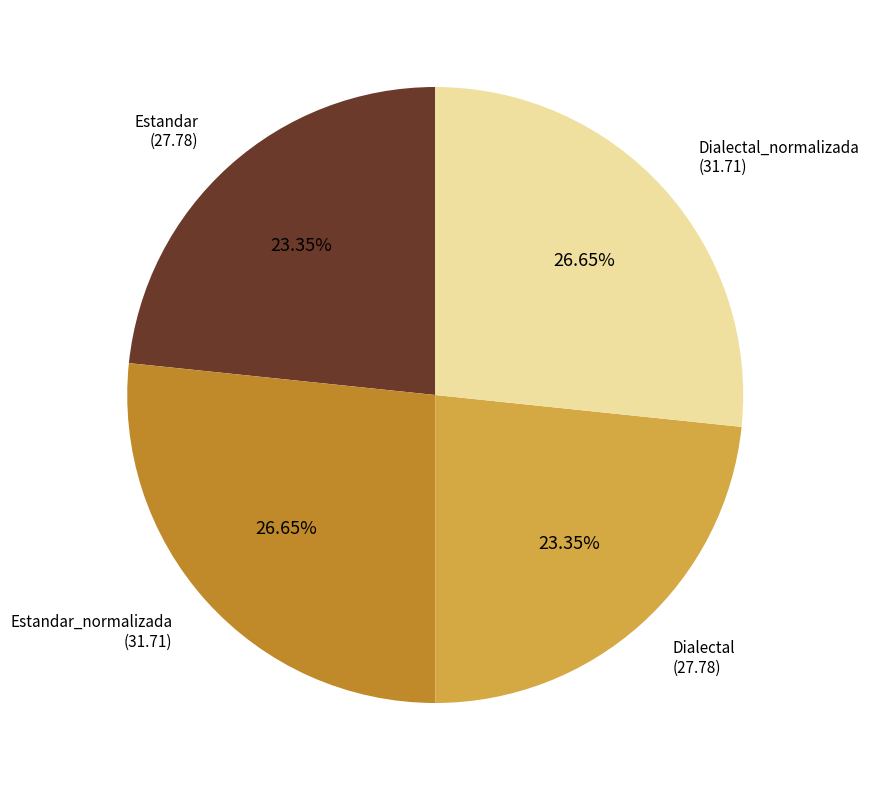

Is there any slice that represents more than half of the pie?

No